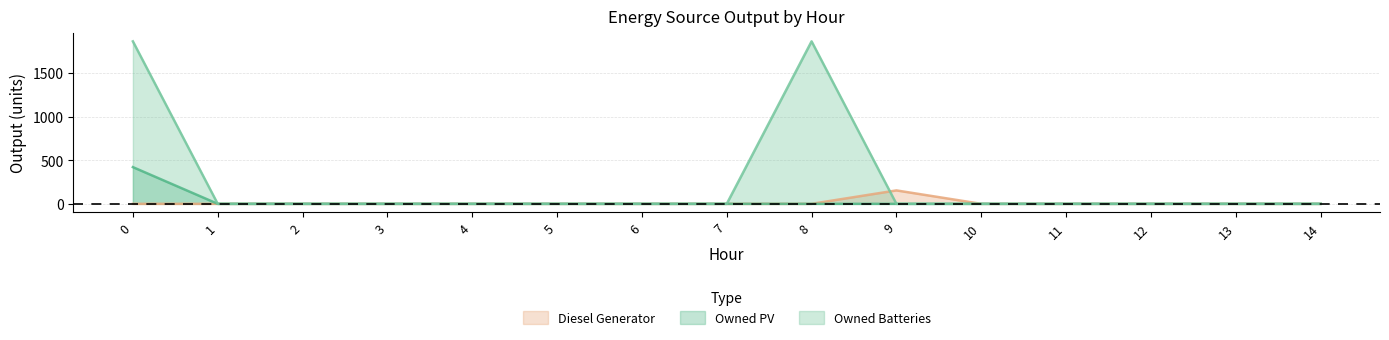

Reading right to left, transcribe all the data shown in this chart.

Diesel Generator: 14=0	13=0	12=0	11=0	10=0	9=154	8=0	7=0	6=0	5=0	4=0	3=0	2=0	1=0	0=0
Owned PV: 14=0	13=0	12=0	11=0	10=0	9=0	8=0	7=0	6=0	5=0	4=0	3=0	2=0	1=0	0=421
Owned Batteries: 14=0	13=0	12=0	11=0	10=0	9=0	8=1863	7=0	6=0	5=0	4=0	3=0	2=0	1=0	0=1863